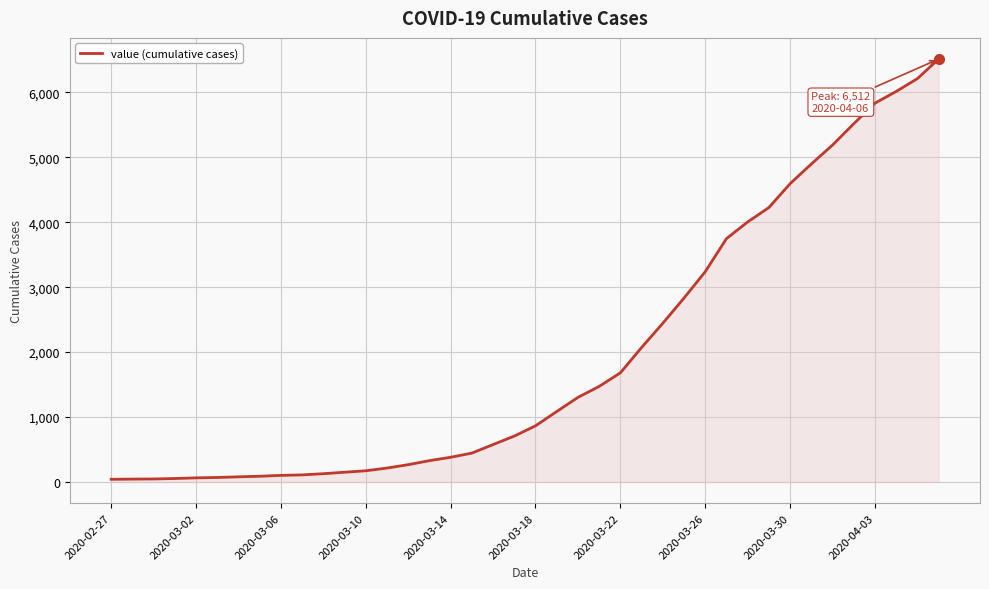

What is the difference between the maximum and minimum values?

6470